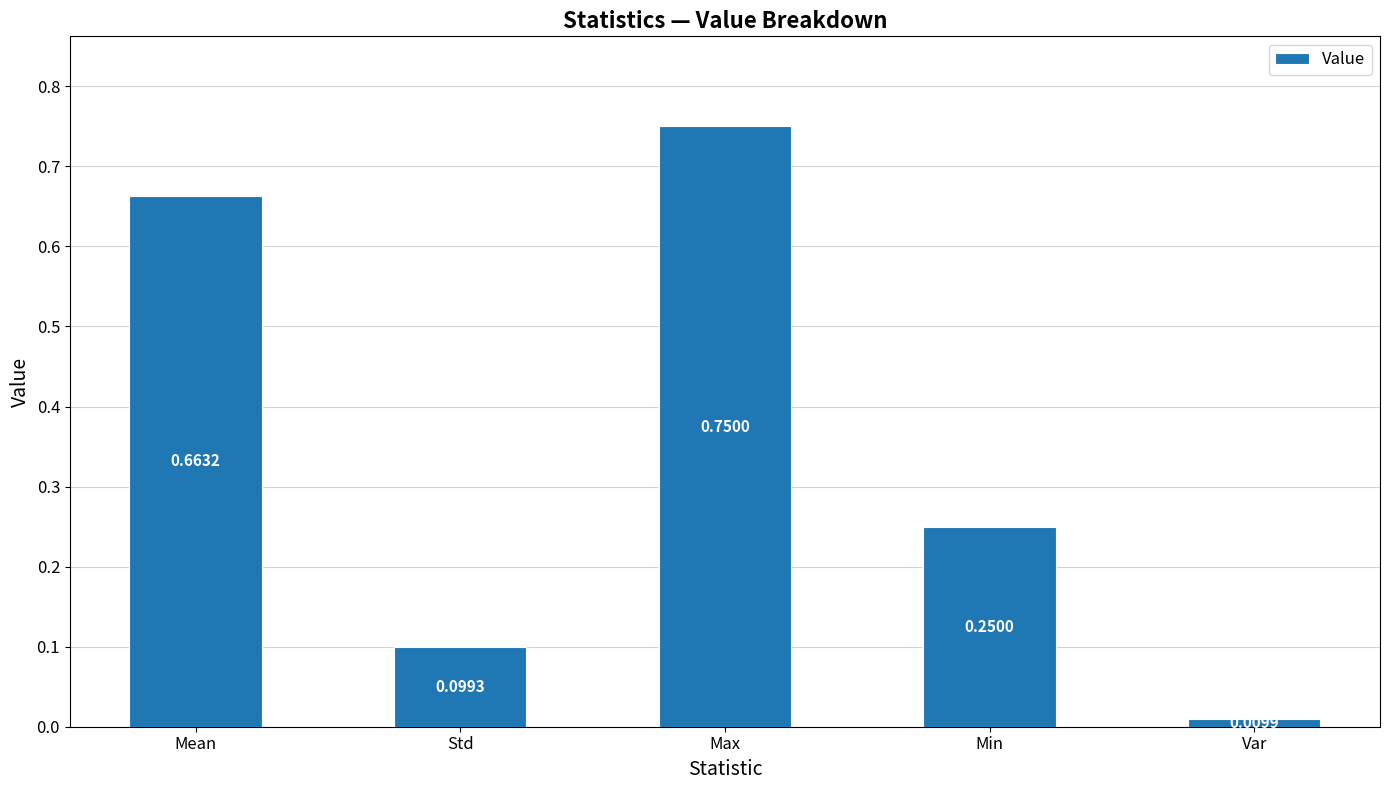

What is the change in value from Mean to Var?

-0.7